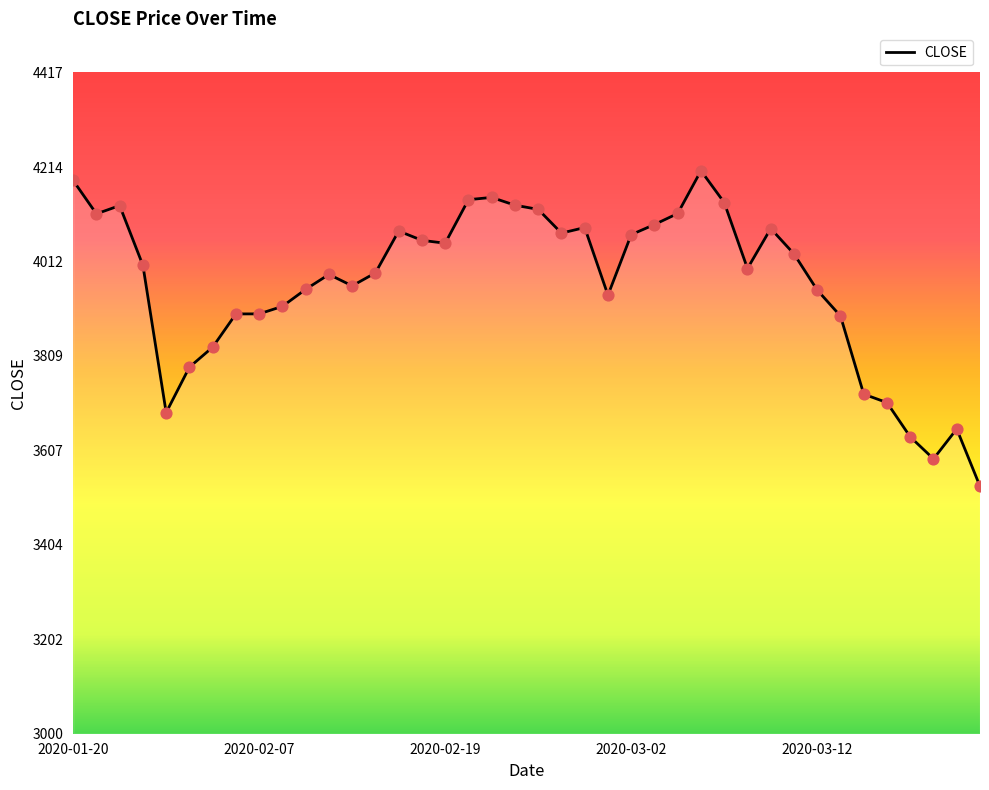

What is the difference between the maximum and minimum values?

676.4